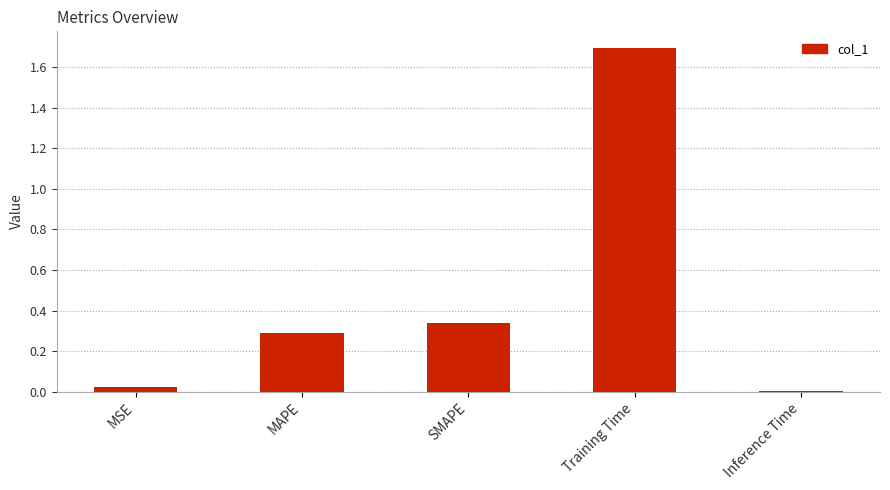

Rank the categories by value from lowest to highest.

Inference Time, MSE, MAPE, SMAPE, Training Time